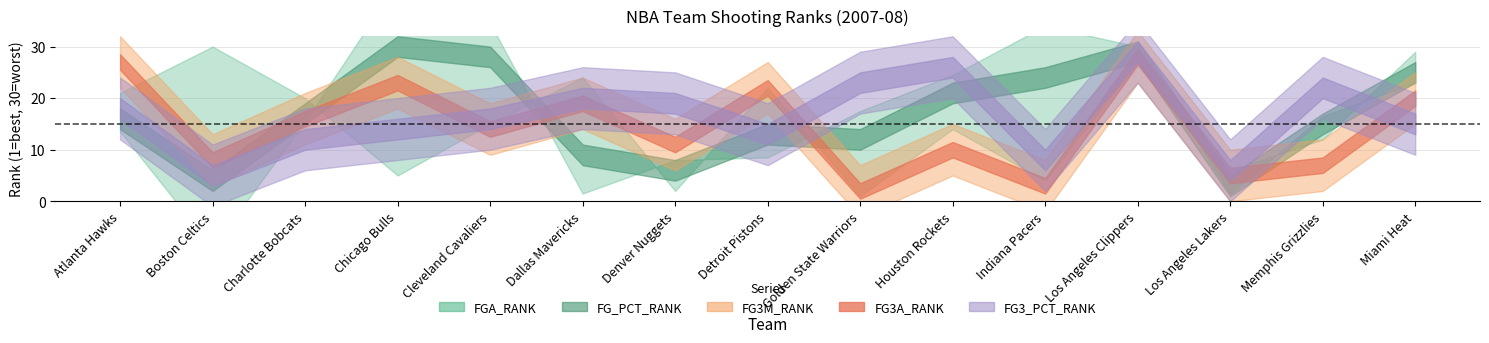

Where do FGA_RANK and FG3_PCT_RANK first cross each other?

Charlotte Bobcats and Chicago Bulls